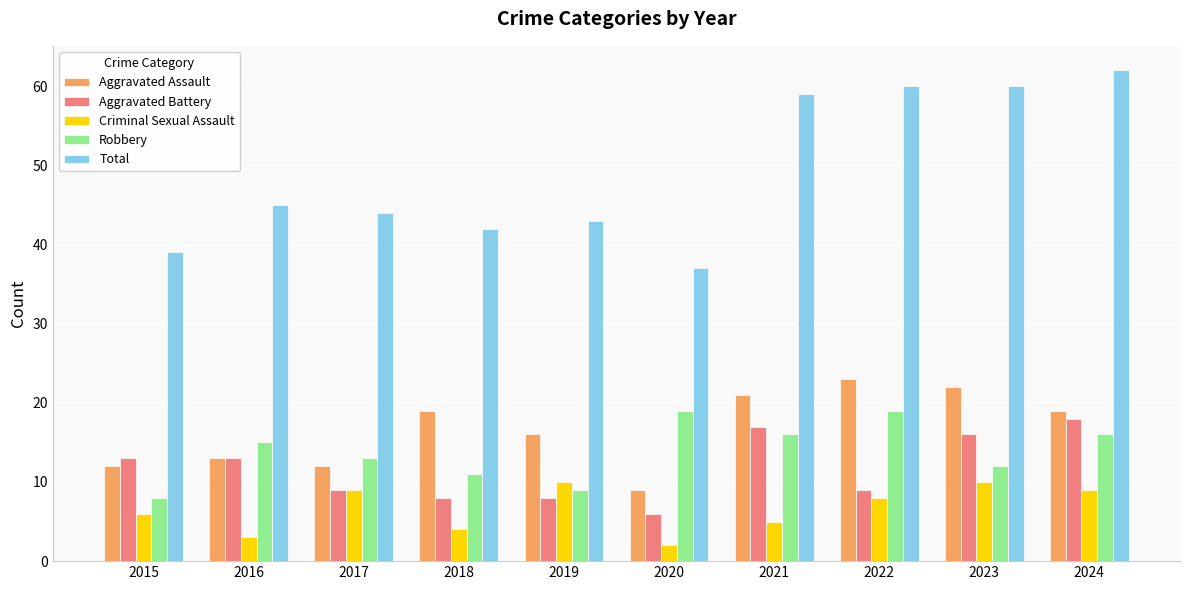

Which category has the highest value in the Aggravated Assault series?

2022